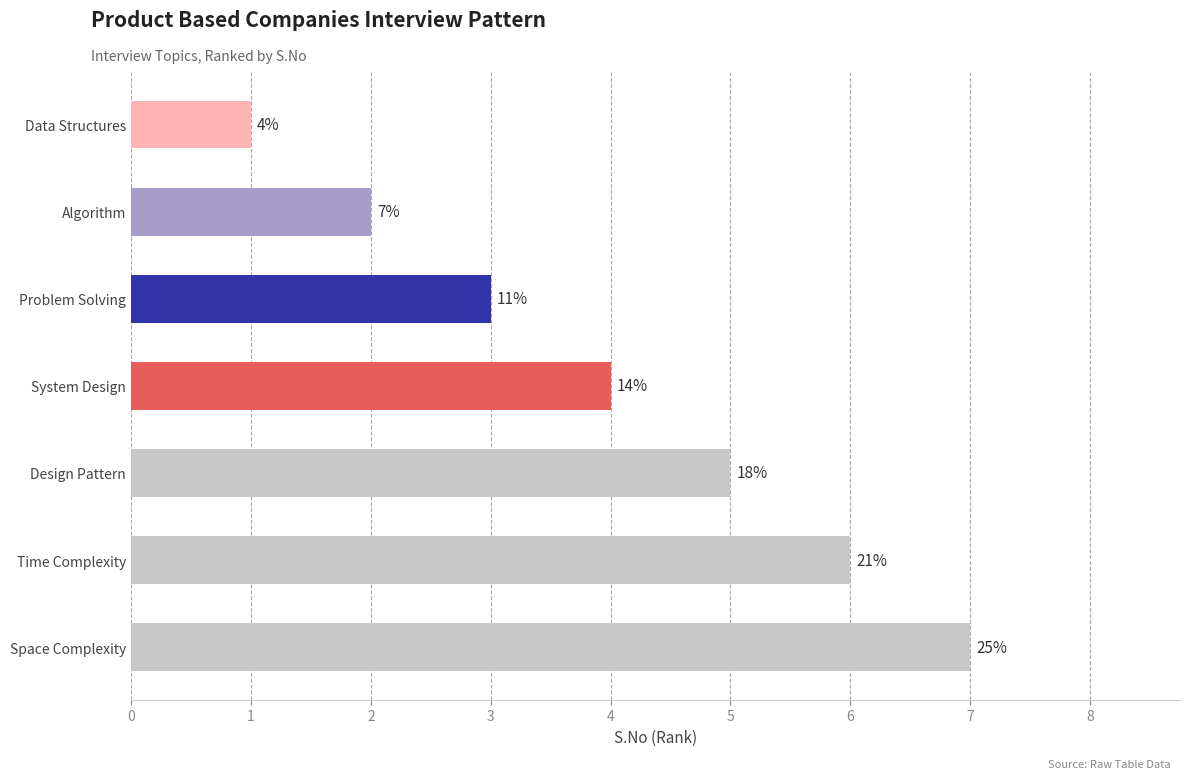

What is the difference between the second highest and second lowest values?

4